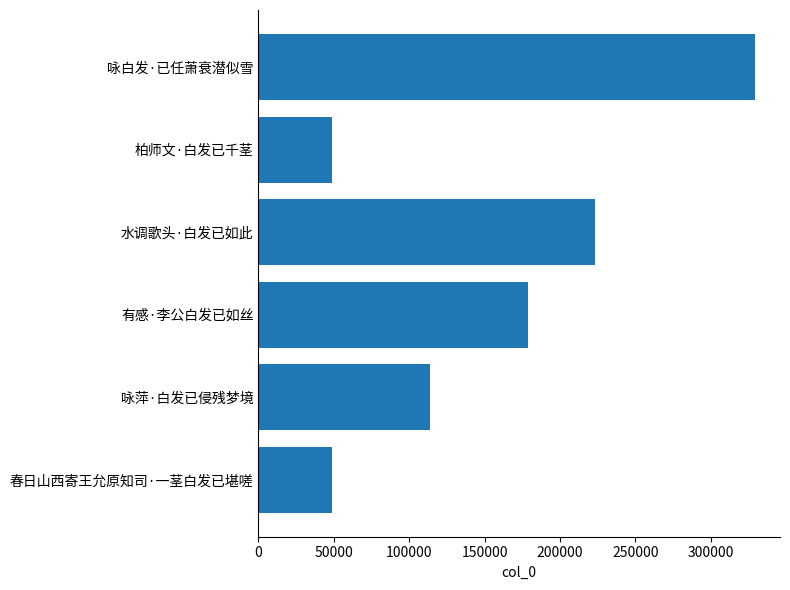

What is the difference between the second highest and second lowest values?

174562